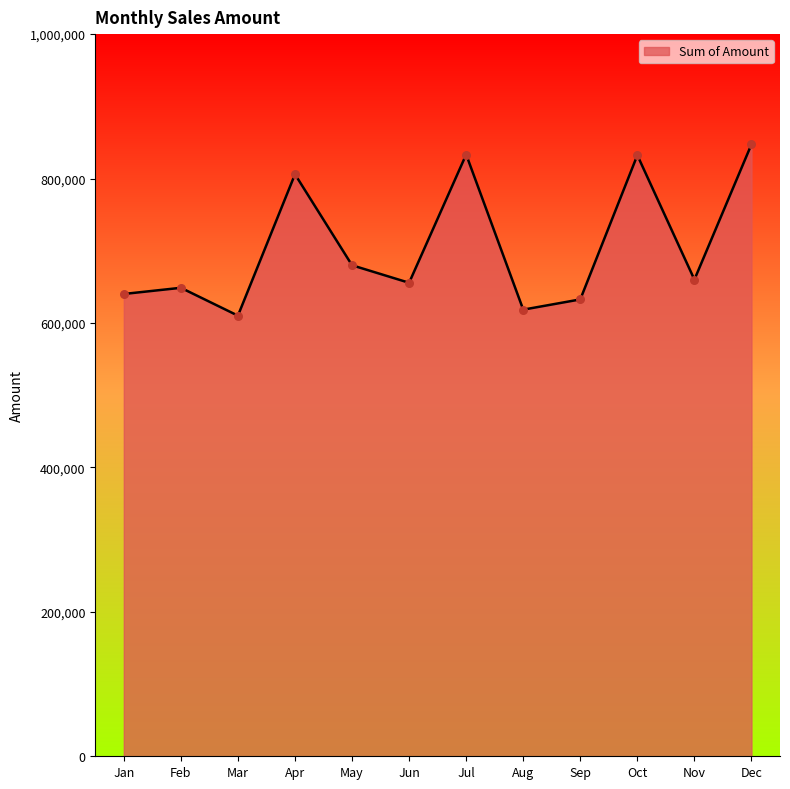

Between Sep and Aug, which is larger?

Sep